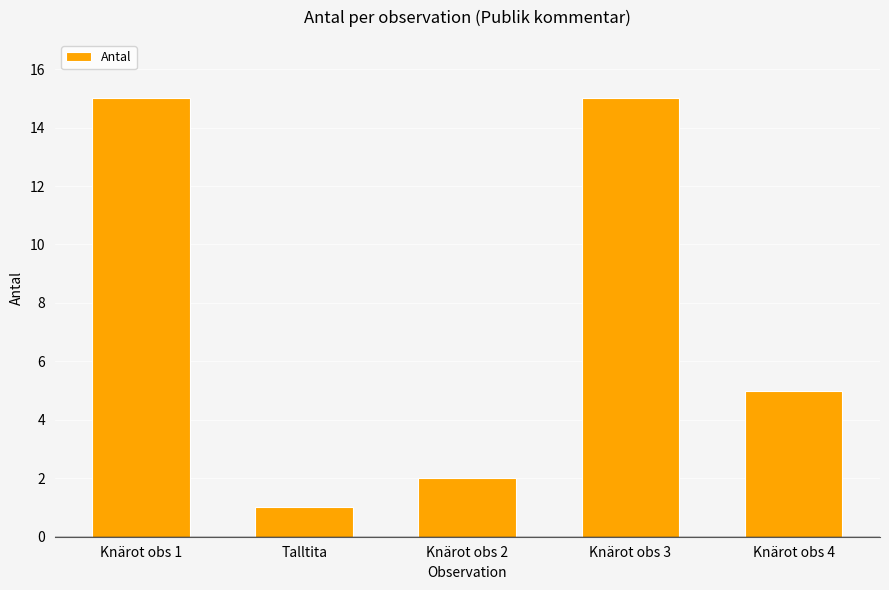

What is the smallest value displayed?

1